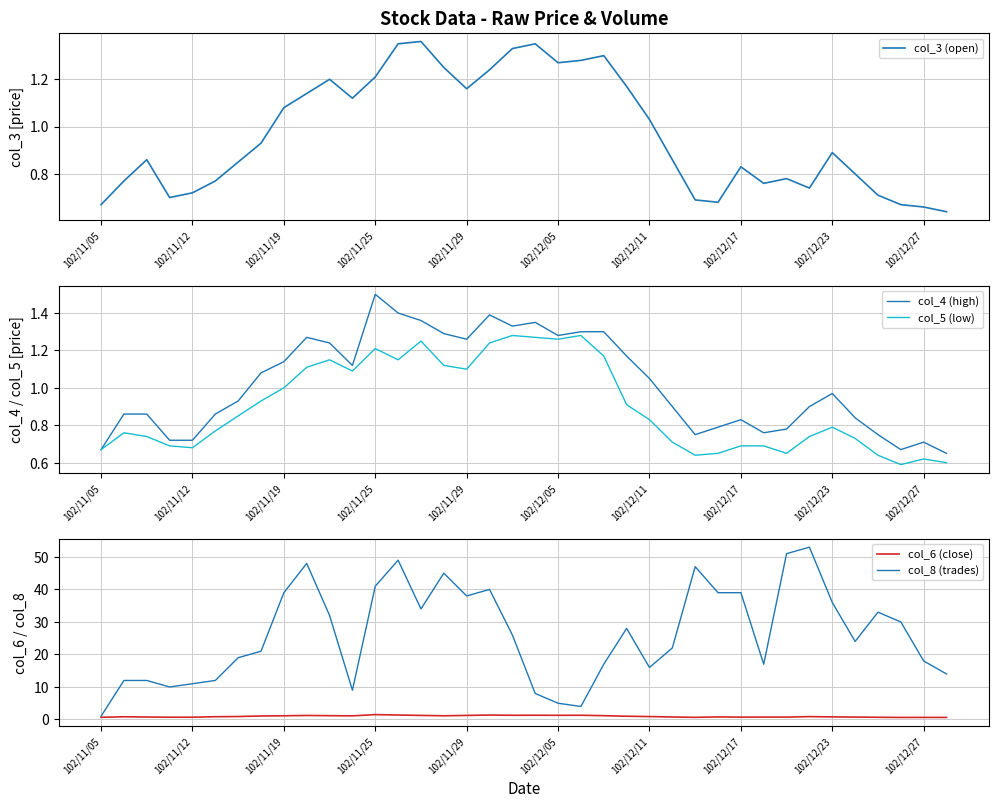

Is this an area chart (filled region under the line)?

No